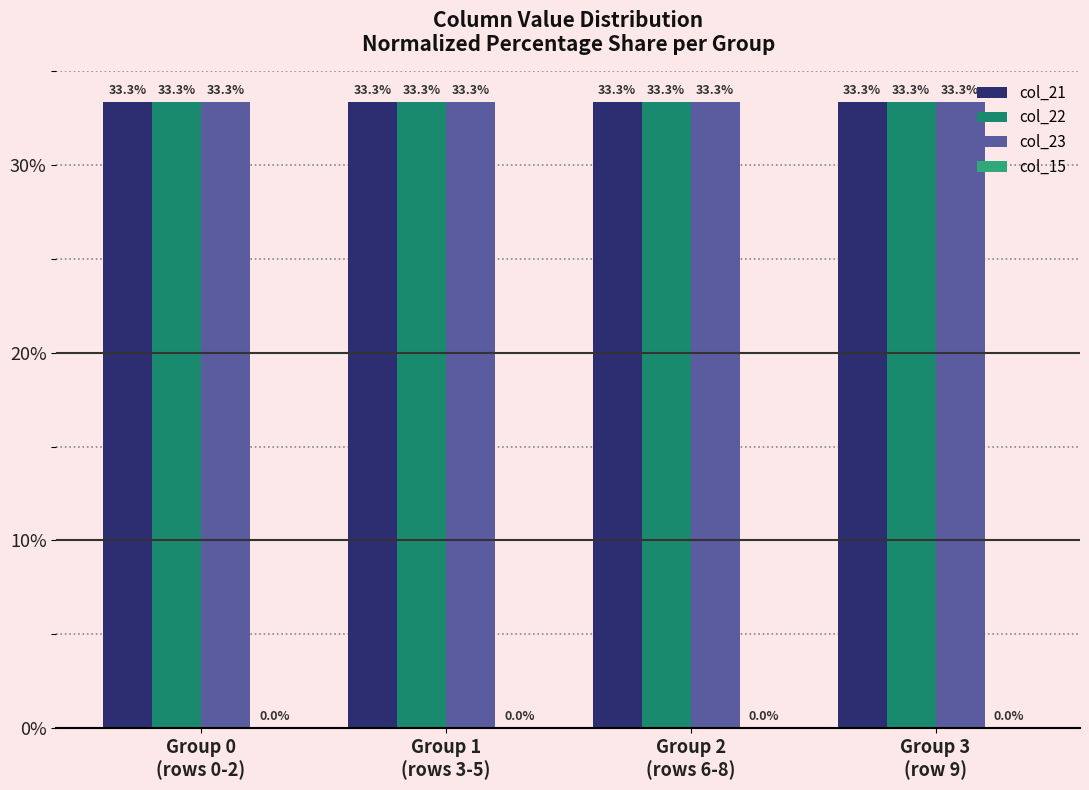

Are the bars grouped side by side (vs. stacked)?

Yes